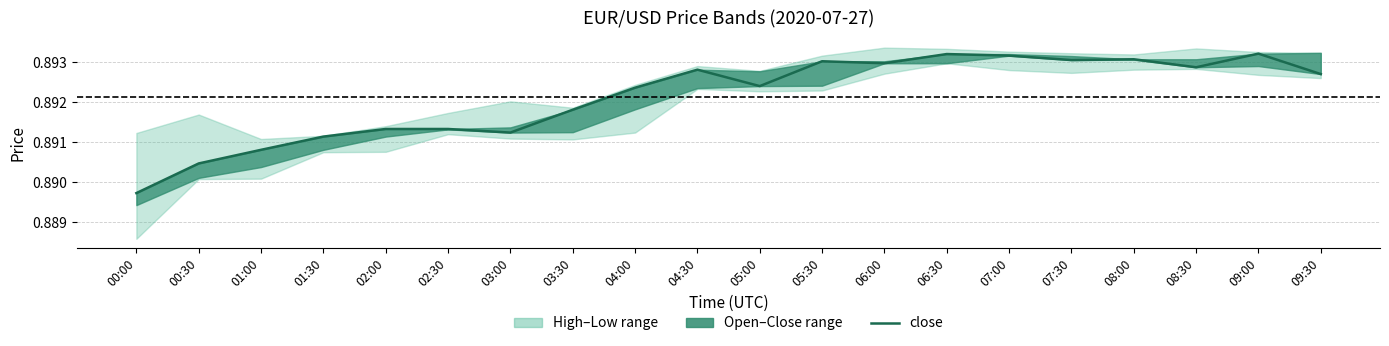

Is it true that the value at 08:30 is 0.9?

True